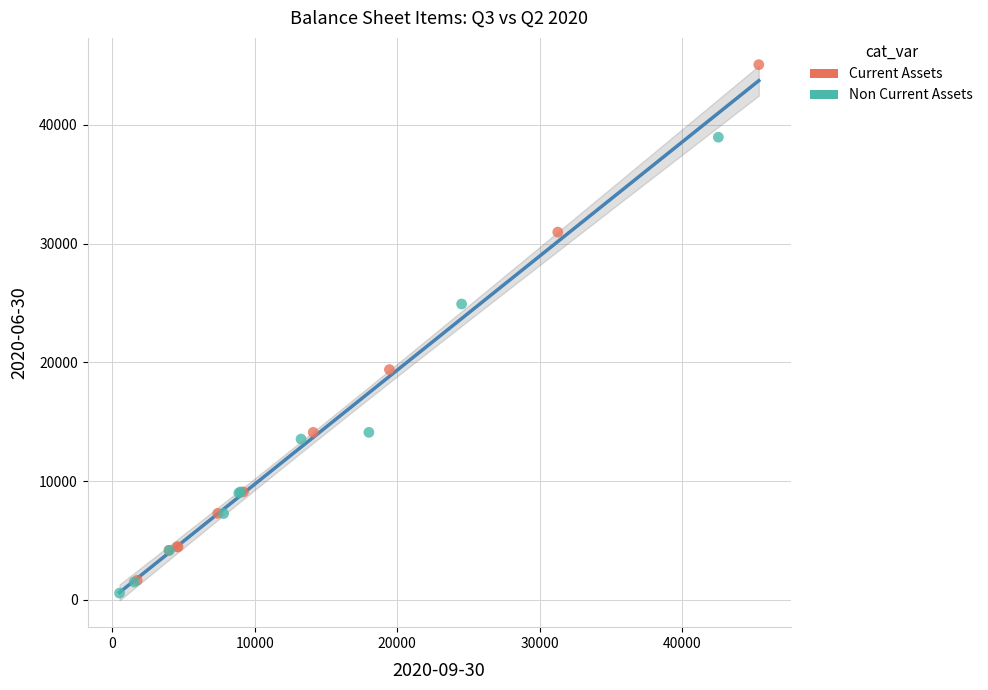

Which series has the widest spread of Y values?

Current Assets